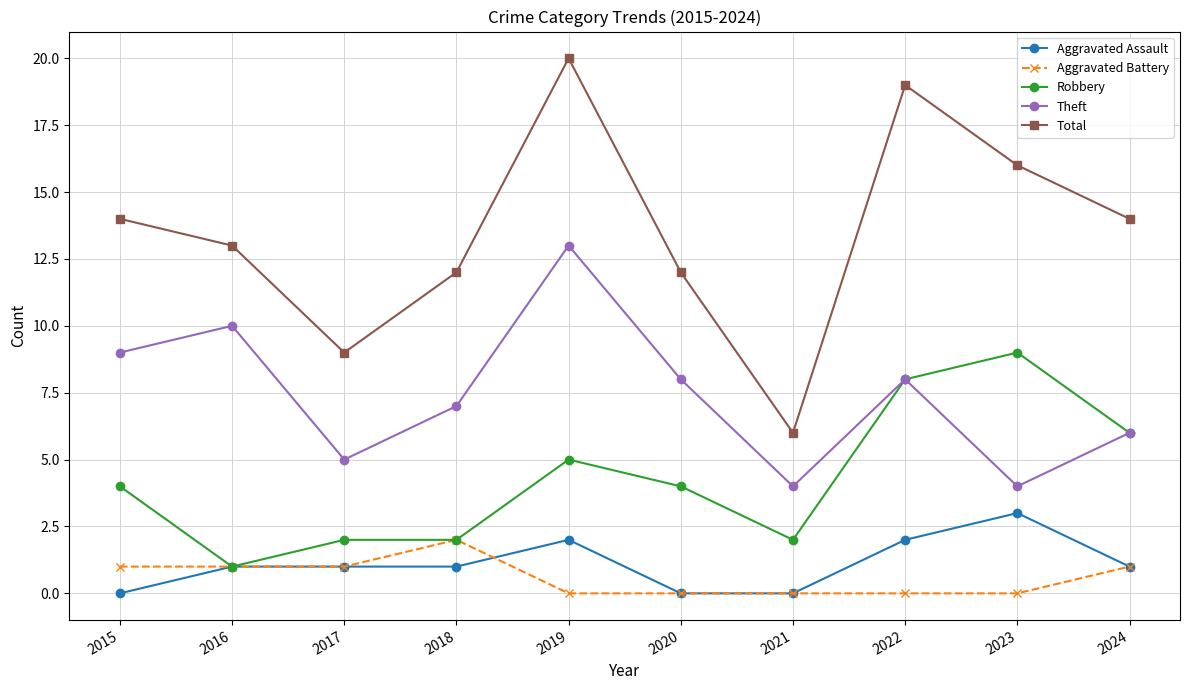

Is the value of Aggravated Assault at 2016 greater than the value of Total at 2022?

No